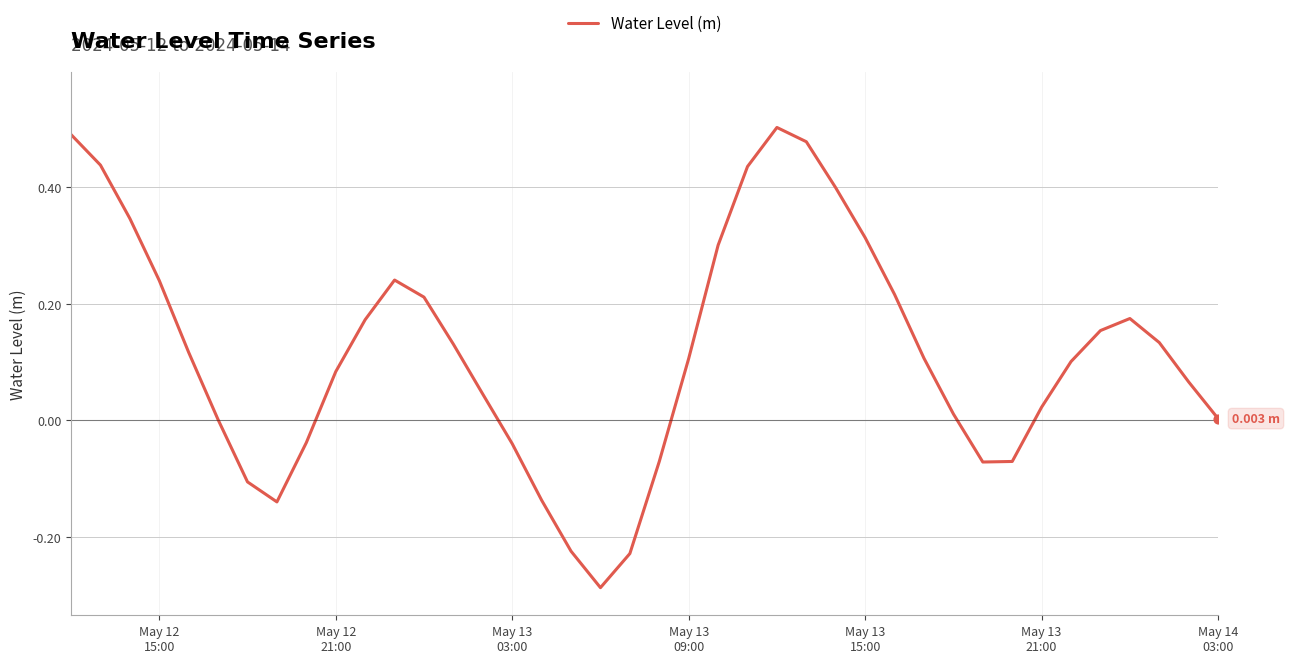

What is the difference between the maximum and minimum values?

0.8